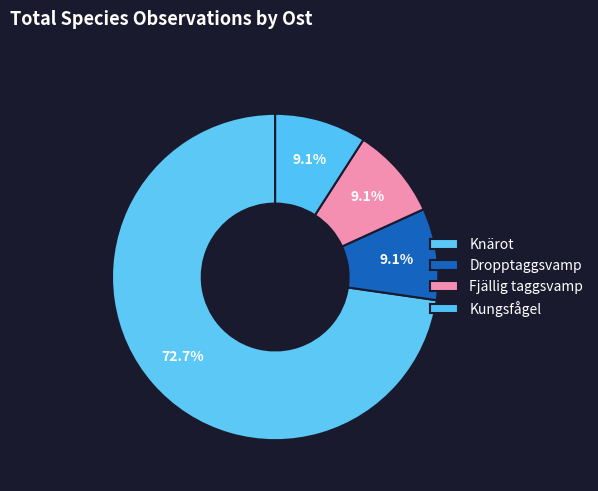

How many slices are in this pie chart?

4